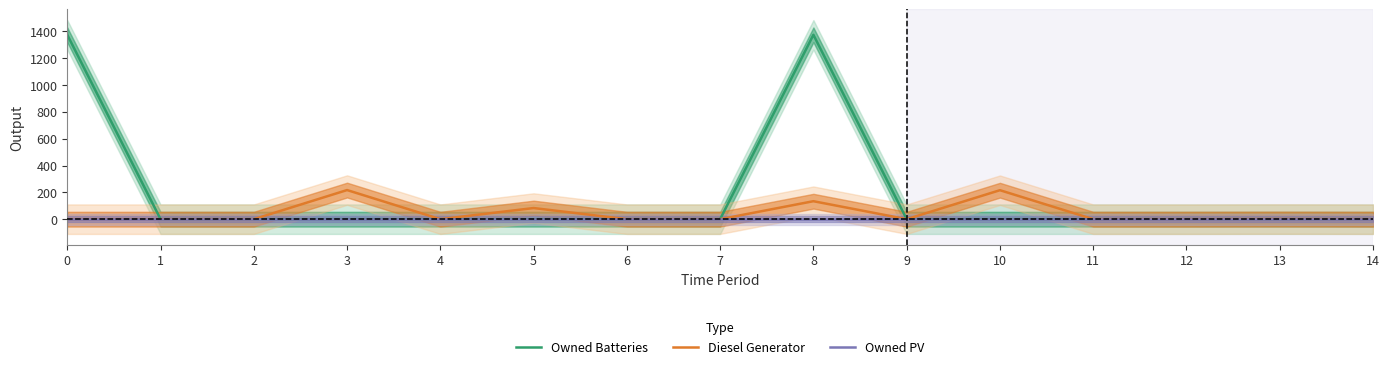

Between 2 and 3, which series saw the biggest shift?

Diesel Generator